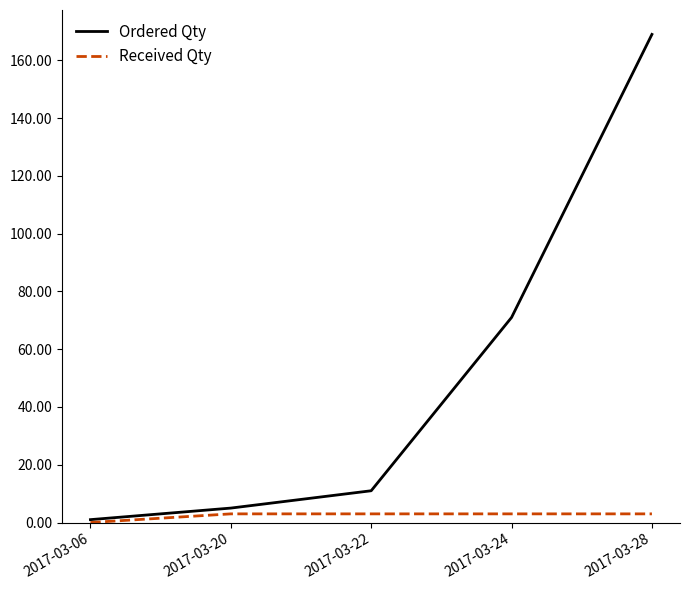

The Ordered Qty series shows 5 at 2017-03-20. True or false?

True